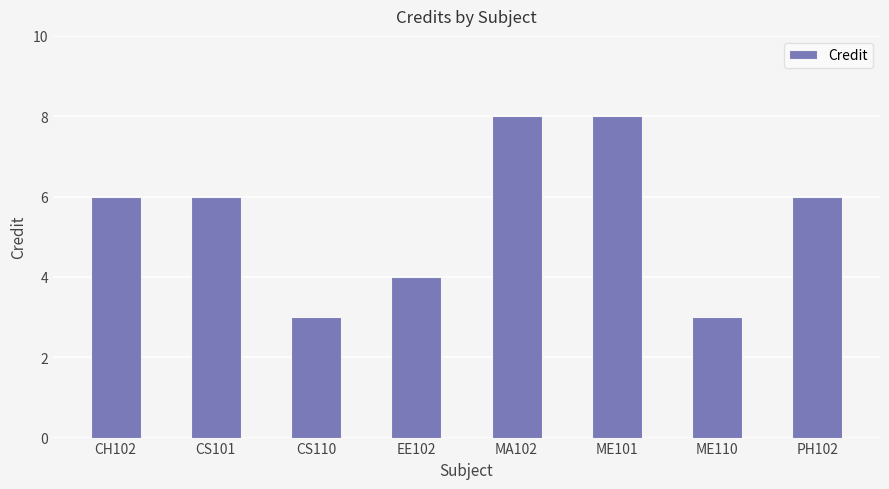

What is the change in value from EE102 to ME101?

+4